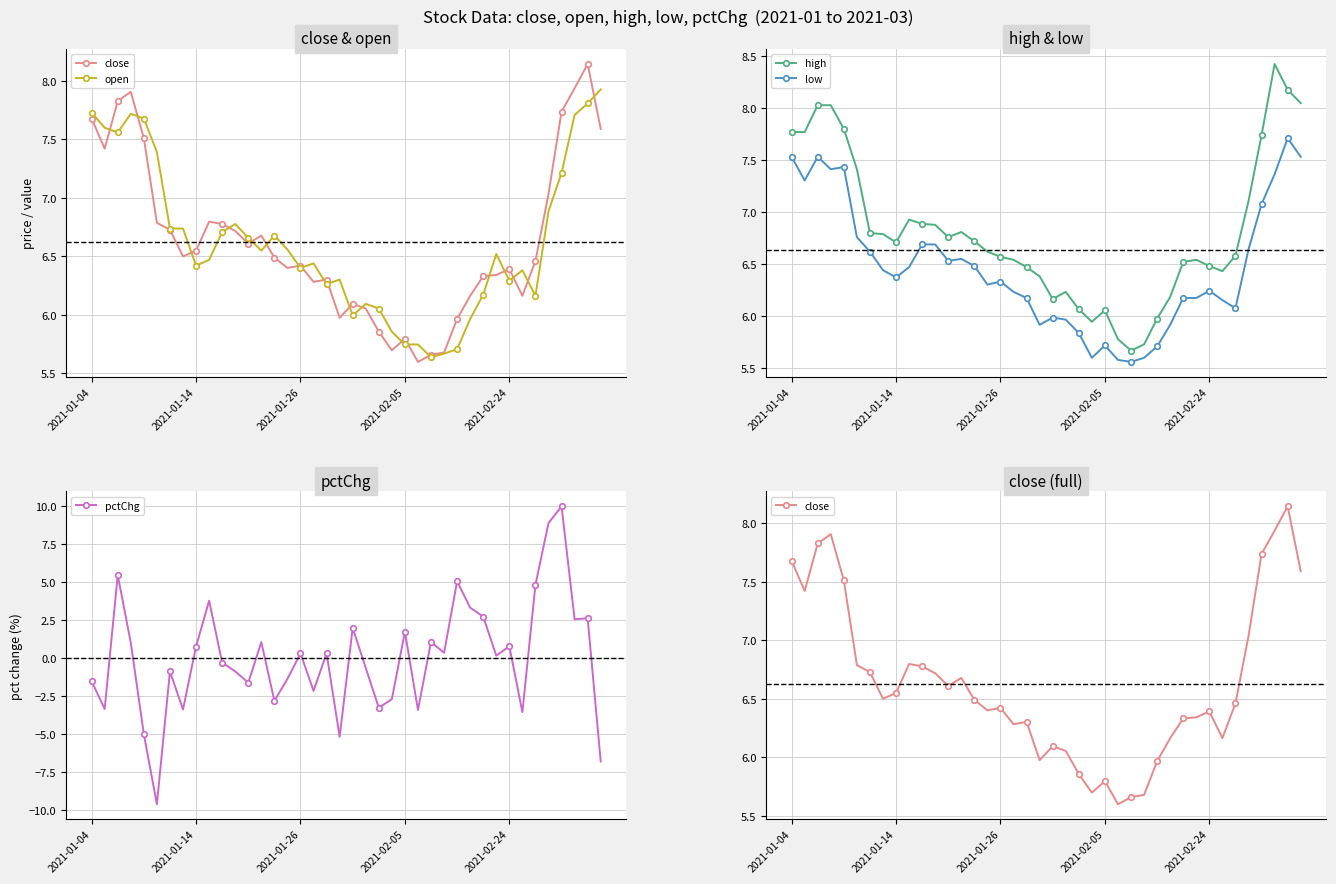

Reading right to left, list all the values displayed in this chart.

close: 7.6	8.1	7.9	7.7	7.0	6.5	6.2	6.4	6.3	6.3	6.2	6.0	5.7	5.7	5.6	5.8	5.7	5.9	6.1	6.1	6.0	6.3	6.3	6.4	6.4	6.5	6.7	6.6	6.7	6.8	6.8	6.5	6.5	6.7	6.8	7.5	7.9	7.8	7.4	7.7
open: 7.9	7.8	7.7	7.2	6.9	6.2	6.4	6.3	6.5	6.2	6.0	5.7	5.7	5.6	5.7	5.7	5.9	6.1	6.1	6.0	6.3	6.3	6.4	6.4	6.6	6.7	6.5	6.7	6.8	6.7	6.5	6.4	6.7	6.7	7.4	7.7	7.7	7.6	7.6	7.7
high: 8.0	8.2	8.4	7.7	7.1	6.6	6.4	6.5	6.5	6.5	6.2	6.0	5.7	5.7	5.8	6.1	5.9	6.1	6.2	6.2	6.4	6.5	6.5	6.6	6.6	6.7	6.8	6.8	6.9	6.9	6.9	6.7	6.8	6.8	7.4	7.8	8.0	8.0	7.8	7.8
low: 7.5	7.7	7.4	7.1	6.6	6.1	6.2	6.2	6.2	6.2	5.9	5.7	5.6	5.6	5.6	5.7	5.6	5.8	6.0	6.0	5.9	6.2	6.2	6.3	6.3	6.5	6.5	6.5	6.7	6.7	6.5	6.4	6.4	6.6	6.8	7.4	7.4	7.5	7.3	7.5
pctChg: -6.8	2.6	2.6	10.0	8.9	4.8	-3.6	0.8	0.2	2.7	3.3	5.1	0.3	1.1	-3.4	1.7	-2.7	-3.3	-0.7	2.0	-5.2	0.3	-2.2	0.3	-1.4	-2.8	1.1	-1.6	-0.9	-0.3	3.8	0.8	-3.4	-0.9	-9.6	-5.0	1.0	5.5	-3.4	-1.5